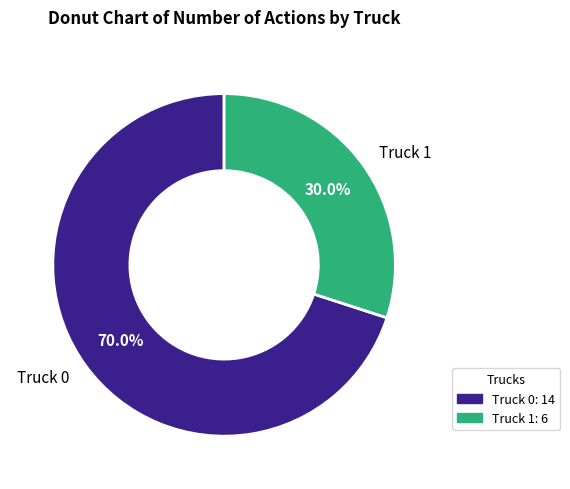

Is Truck 1 the majority of the pie?

No